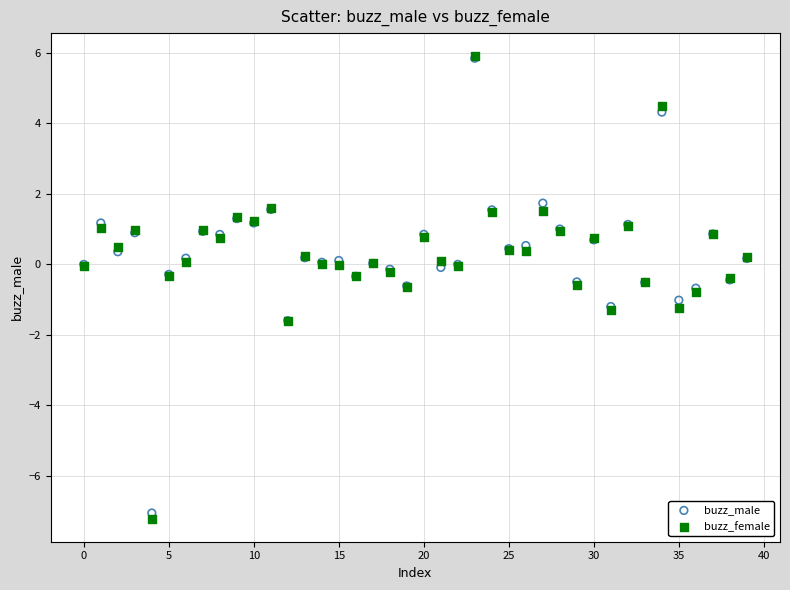

Which series contains the lowest Y value?

buzz_female